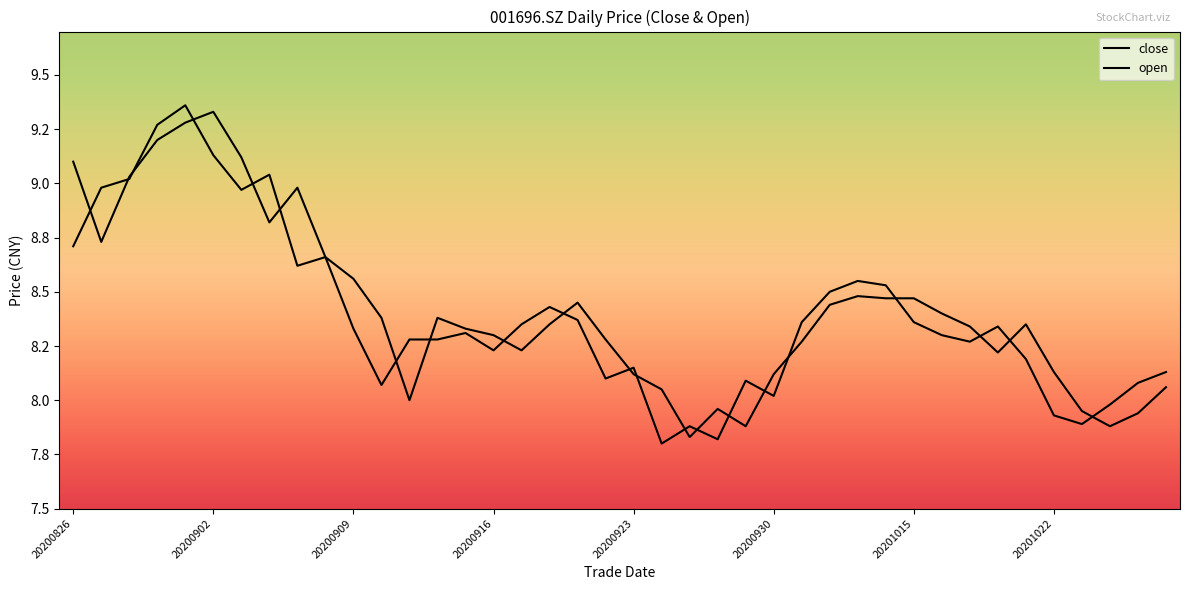

What are all the series names shown in the legend?

close, open